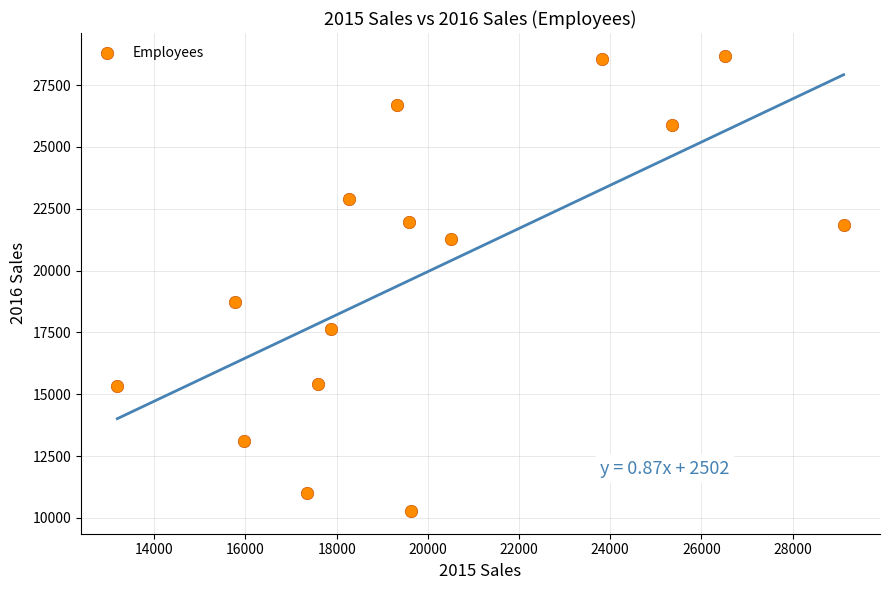

What Y value in the scatter plot is closest to 19482?

18721